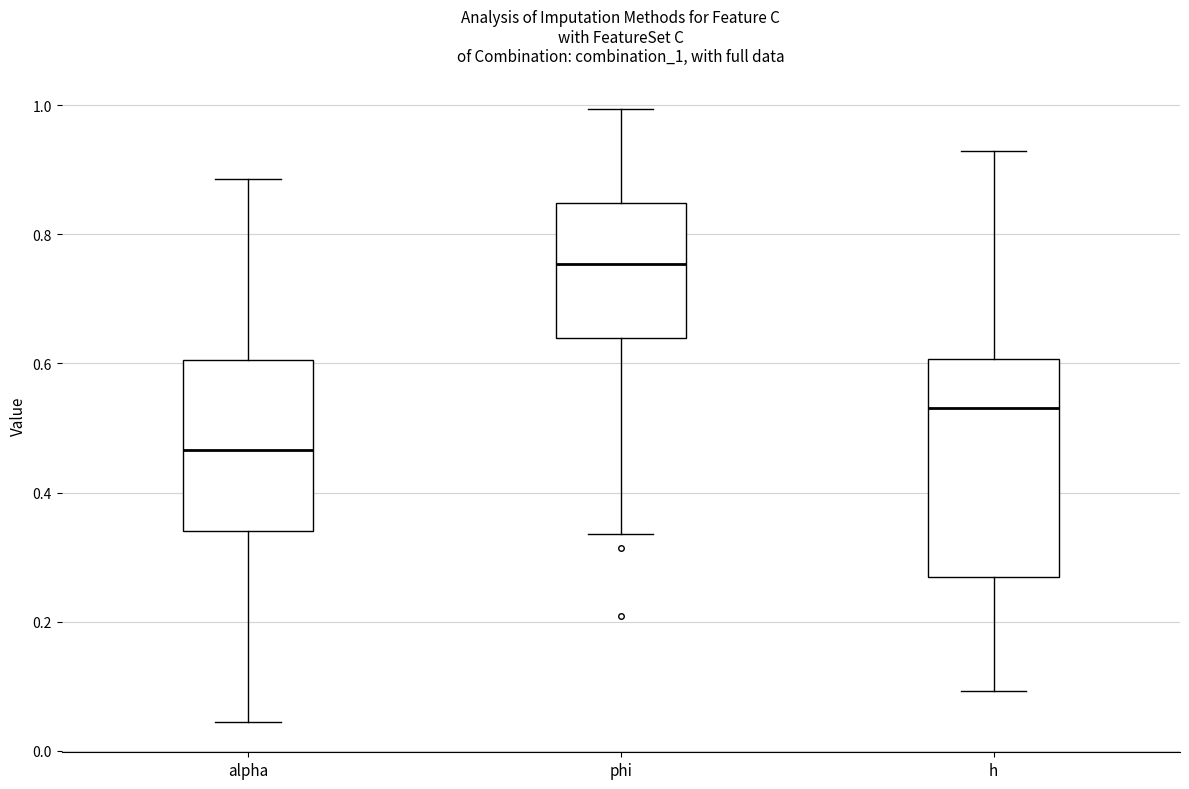

Reading left to right, transcribe this box plot: for each box, give where its median line is, the range the box spans, and where its two whiskers end, as read against the y-axis. The values are not printed on the chart, so give them approximately, as read against the axis.

alpha: median 0.46, box 0.34 to 0.60, whiskers 0.04 to 0.88
phi: median 0.76, box 0.64 to 0.84, whiskers 0.34 to 1.00
h: median 0.54, box 0.26 to 0.60, whiskers 0.10 to 0.92